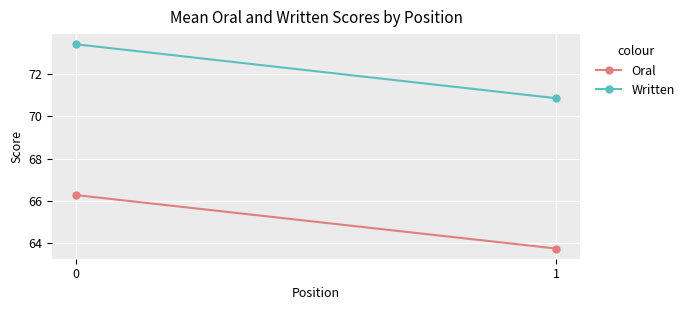

What is the difference between the Written values at 1 and 0?

2.6